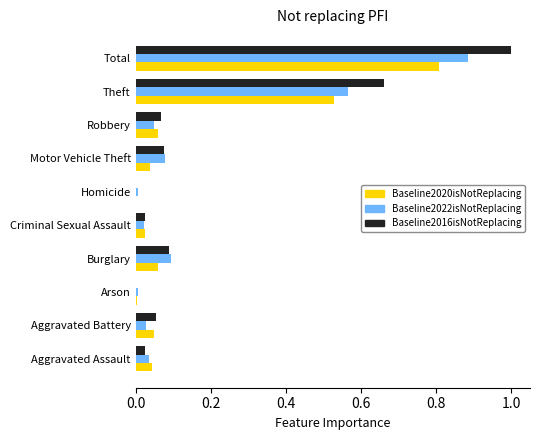

What is the greatest value displayed?

1.0